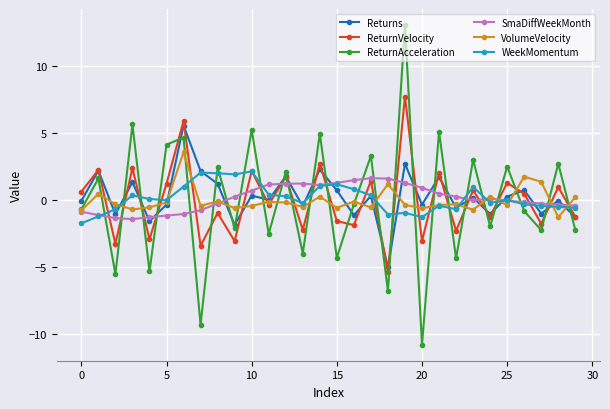

Which series has the largest range (max minus min)?

ReturnAcceleration